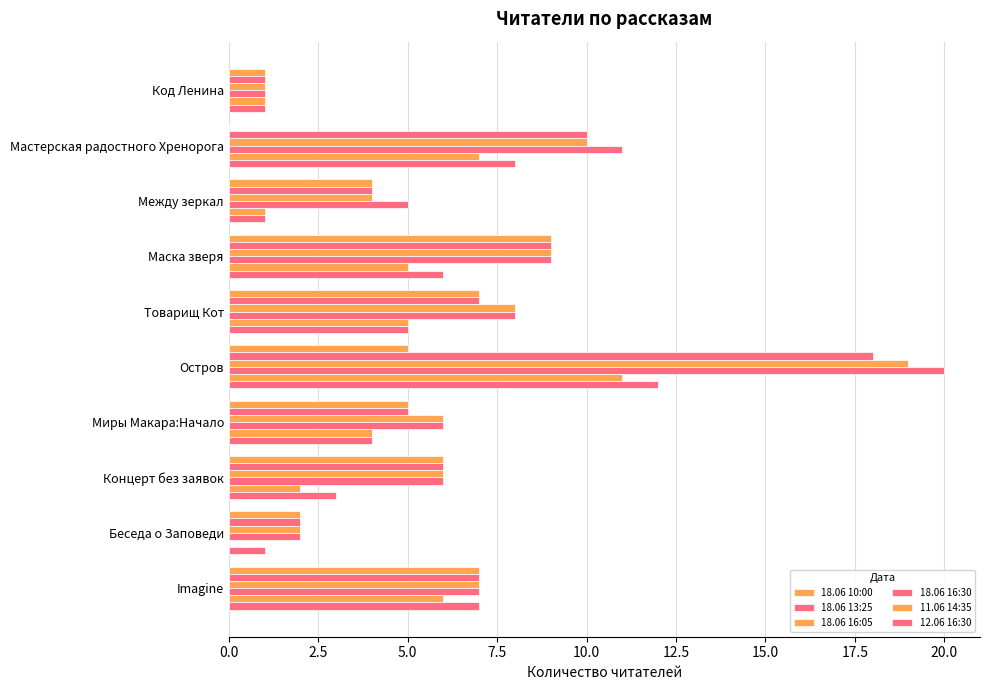

What is the minimum value for 18.06 13:25?

1